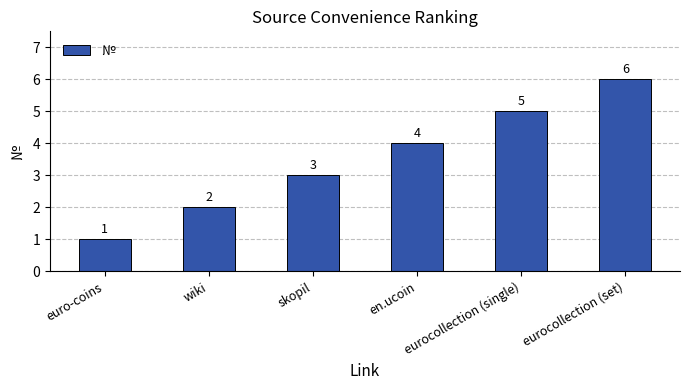

Approximately how many times larger is the value at en.ucoin compared to skopil?

1.3